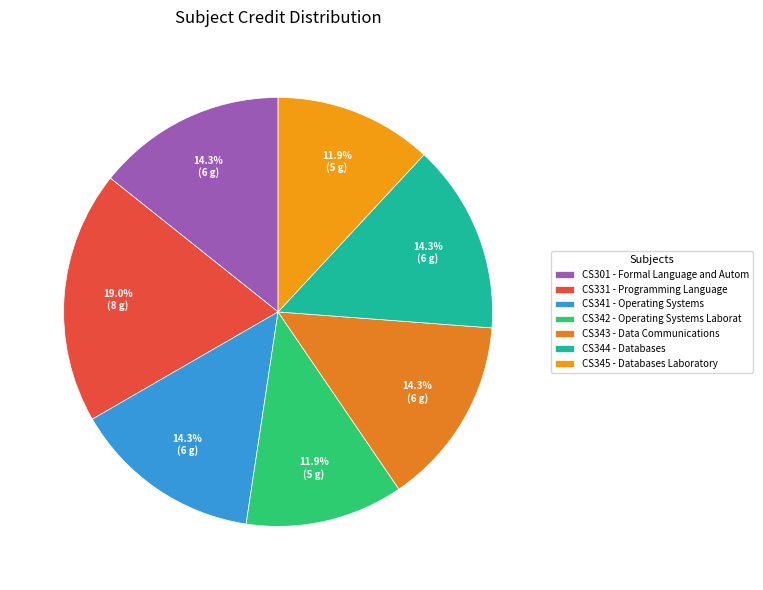

Does any single category account for the majority?

No